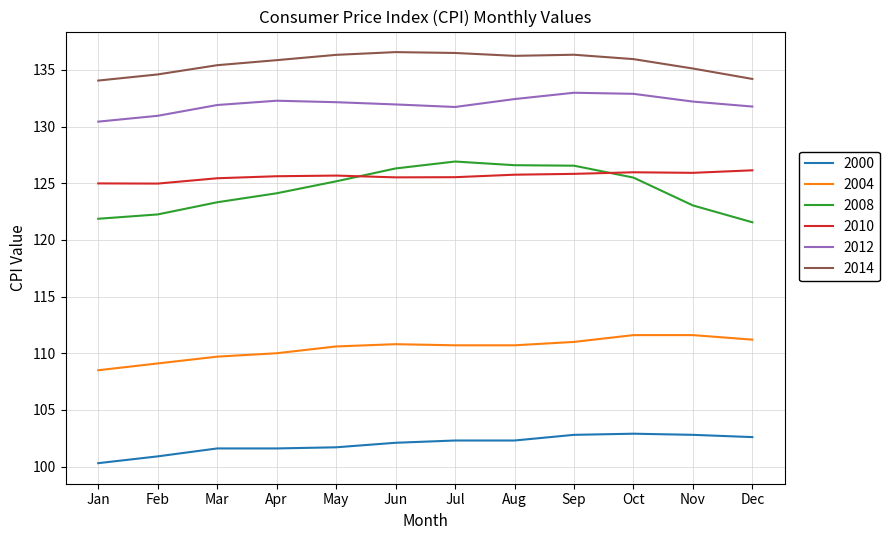

What is the average value of the 2014 series?

135.6